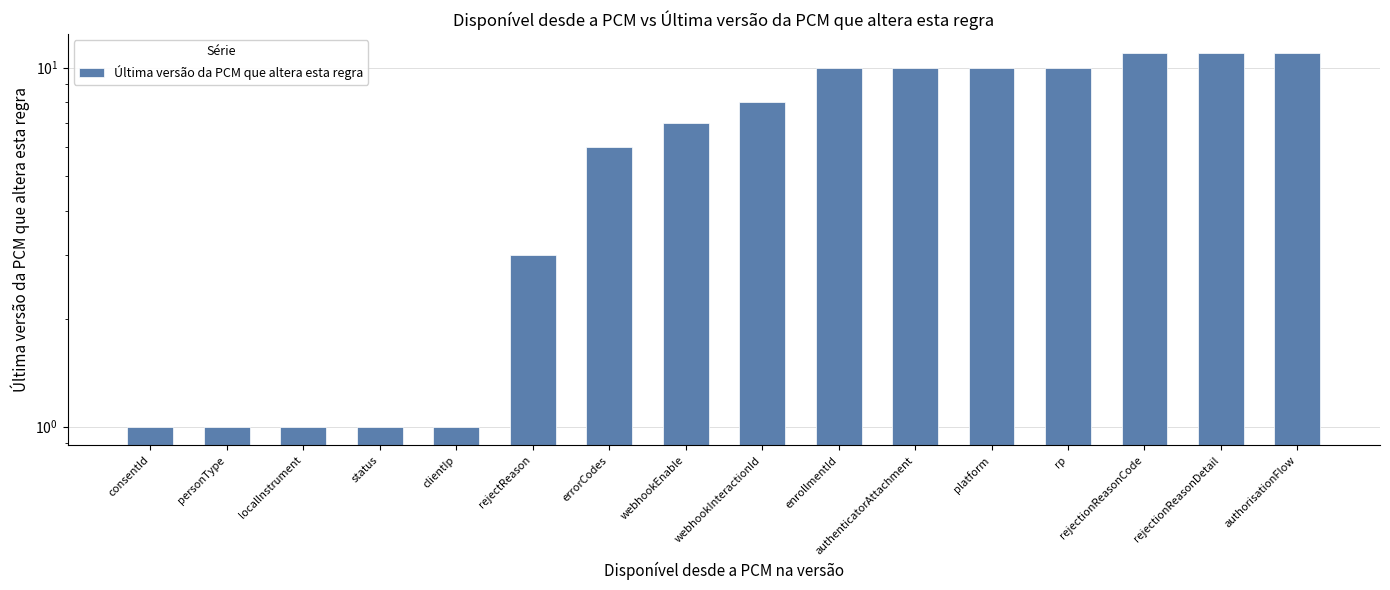

How many bars are there in total?

16